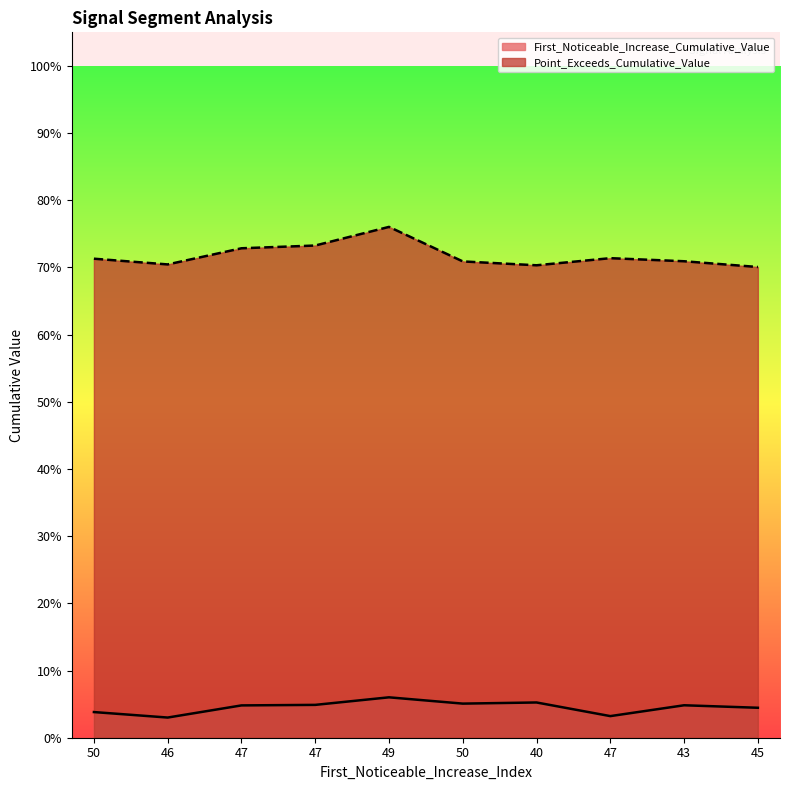

How many interior local valleys does the First_Noticeable_Increase_Cumulative_Value series have?

3